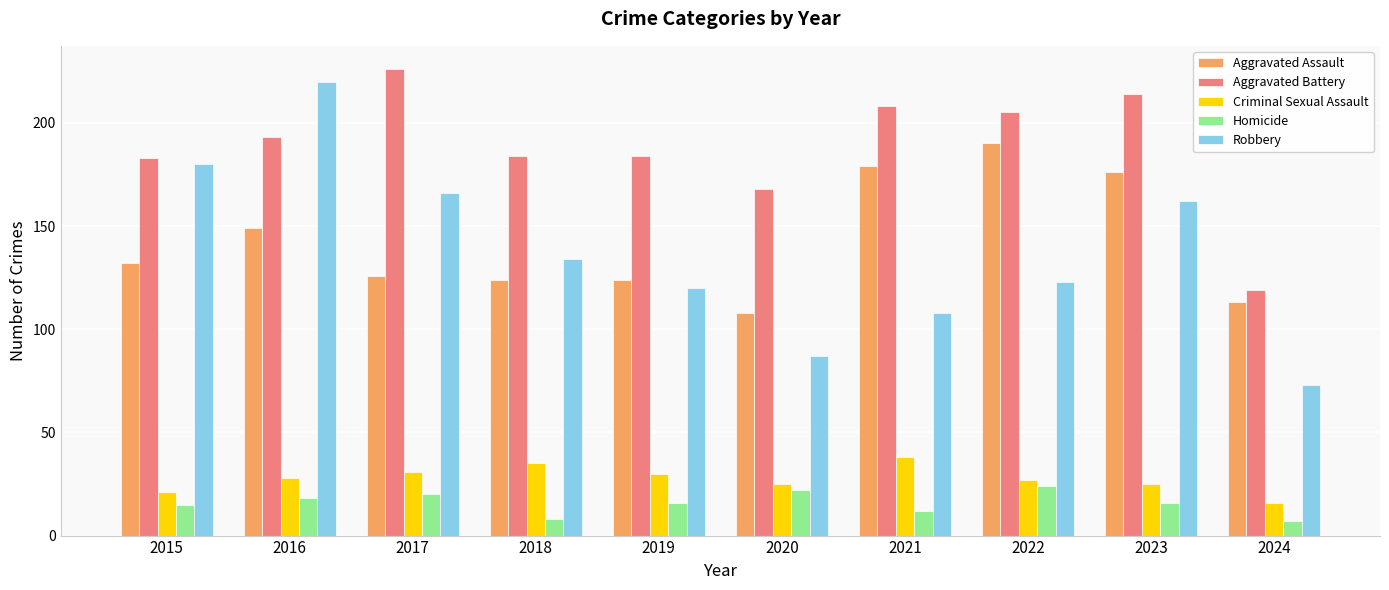

At which label does Homicide reach its peak?

2022